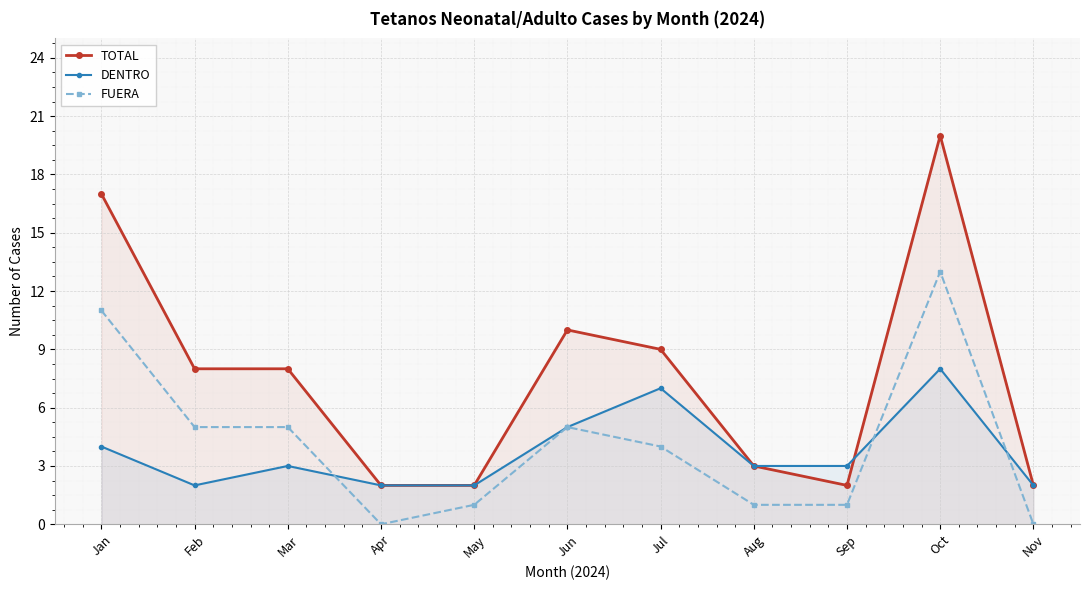

Rank the series by their maximum value, from highest to lowest.

TOTAL, FUERA, DENTRO